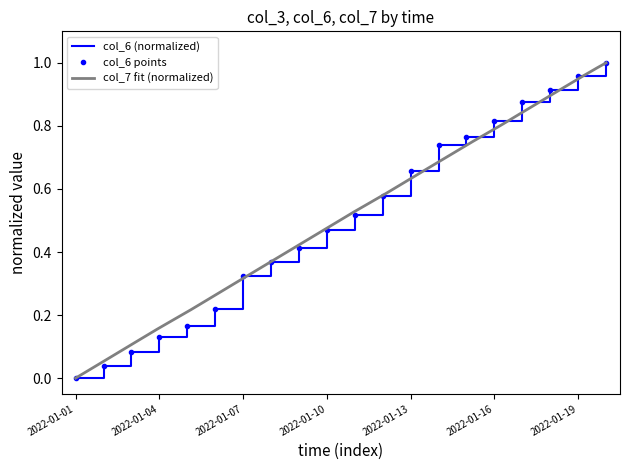

What value does the col_6 series have at 2022-01-10?

0.5